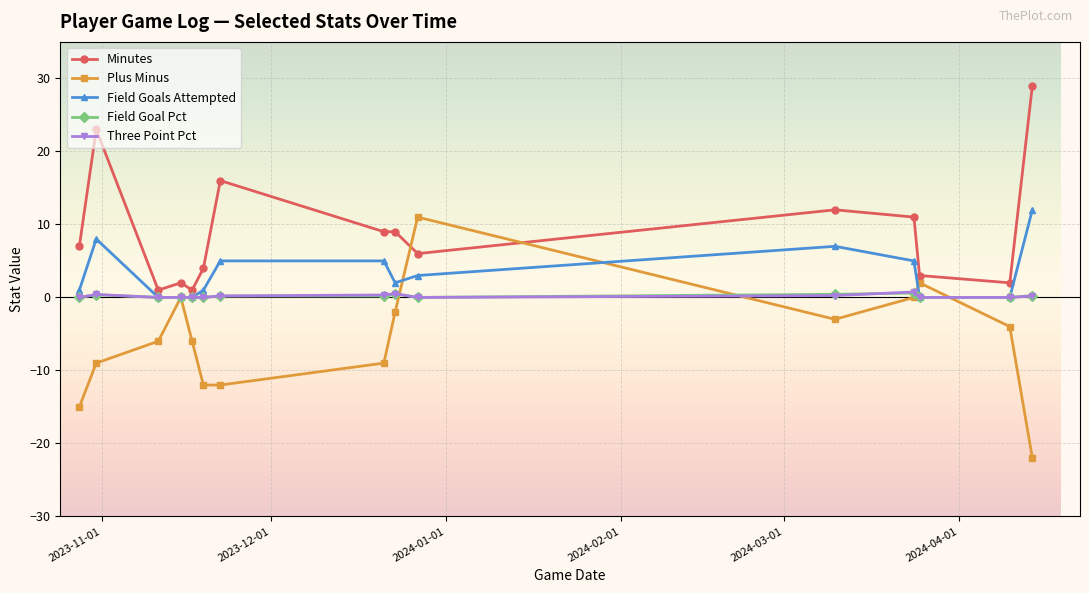

What is the minimum value shown in the chart?

-22.0